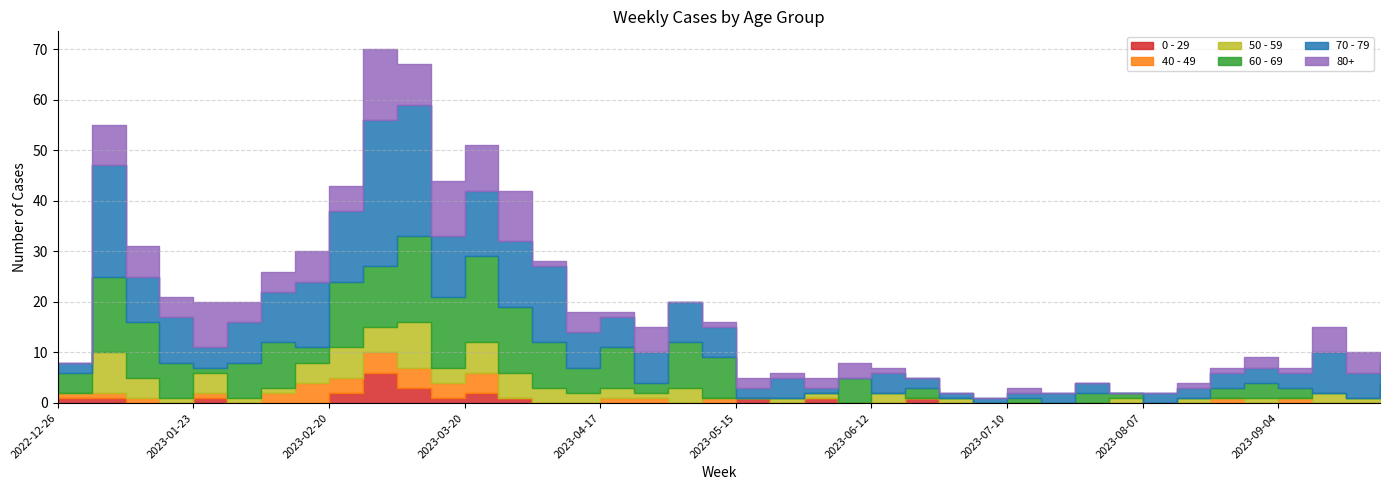

What is the label of the 11th point from the left?

2023-03-06